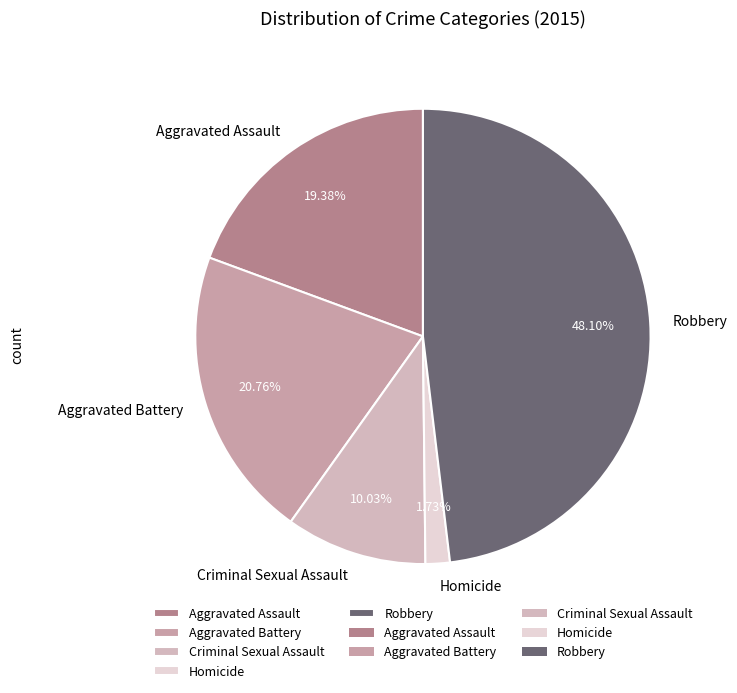

The Homicide slice represents 2% of the pie. True or false?

True